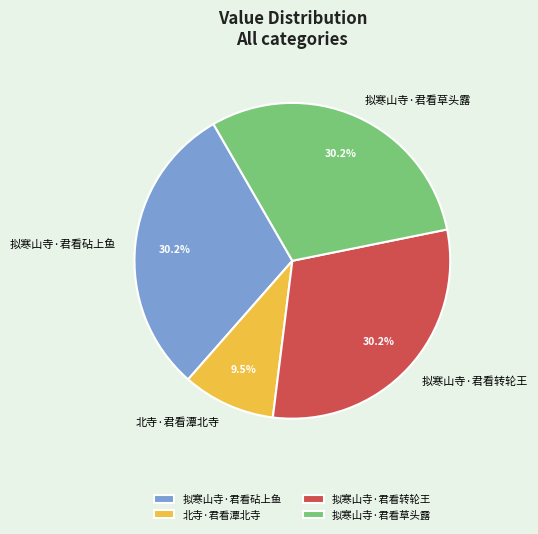

Between 拟寒山寺·君看草头露 and 北寺·君看潭北寺, which is larger?

拟寒山寺·君看草头露